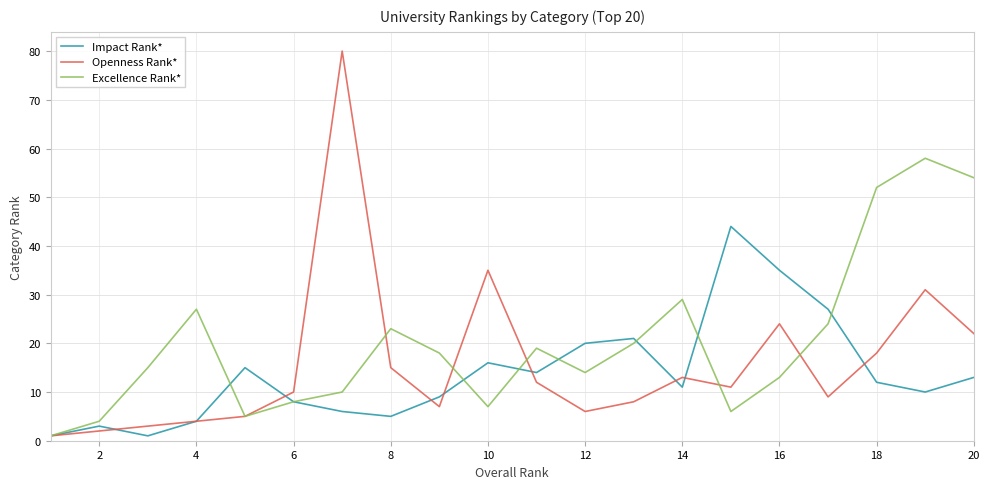

Which series has the widest spread of values?

Openness Rank*